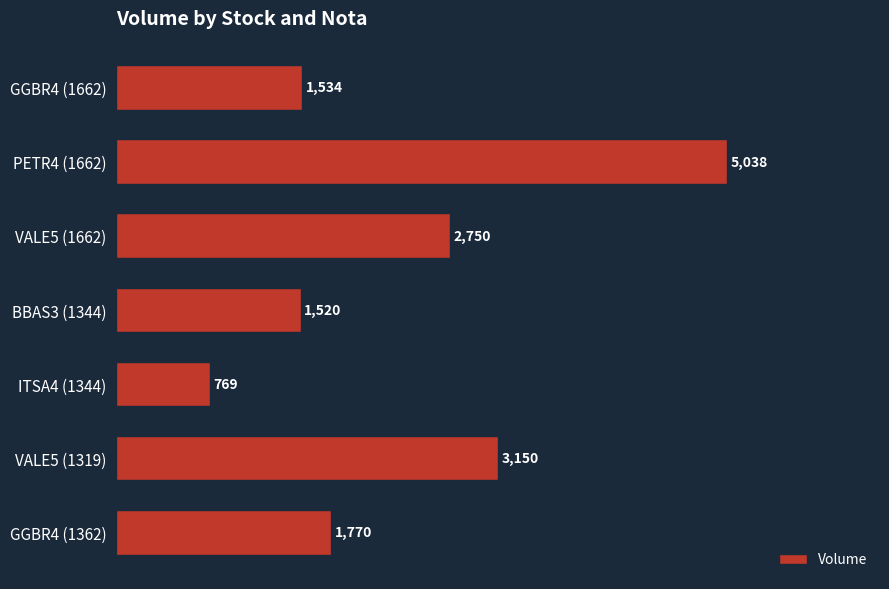

List the labels in order of value, smallest first.

ITSA4 (1344), BBAS3 (1344), GGBR4 (1662), GGBR4 (1362), VALE5 (1662), VALE5 (1319), PETR4 (1662)